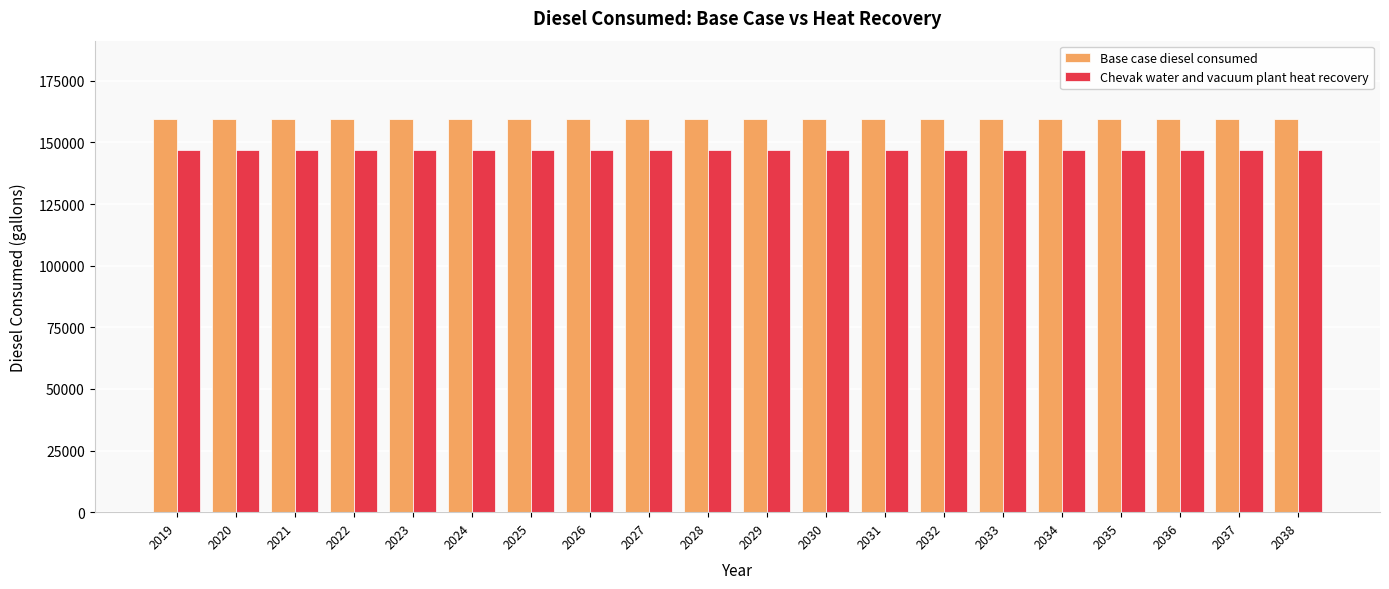

List the series in order of their overall mean, lowest first.

Chevak water and vacuum plant heat recovery, Base case diesel consumed